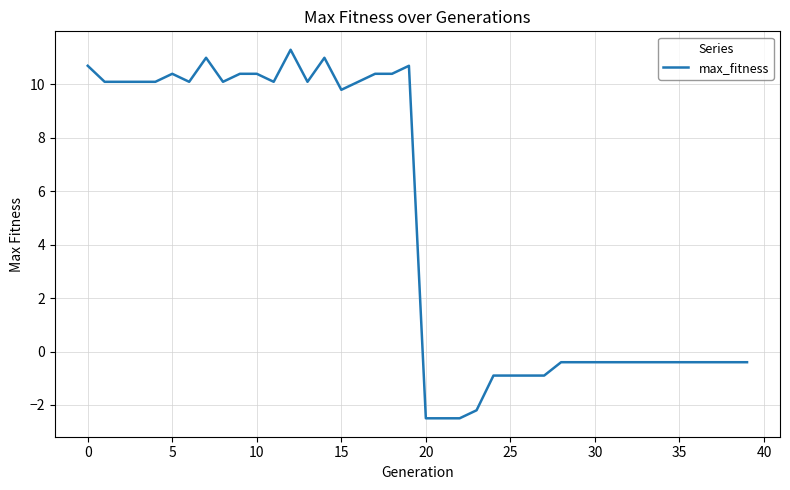

What is the maximum value shown in the chart?

11.3